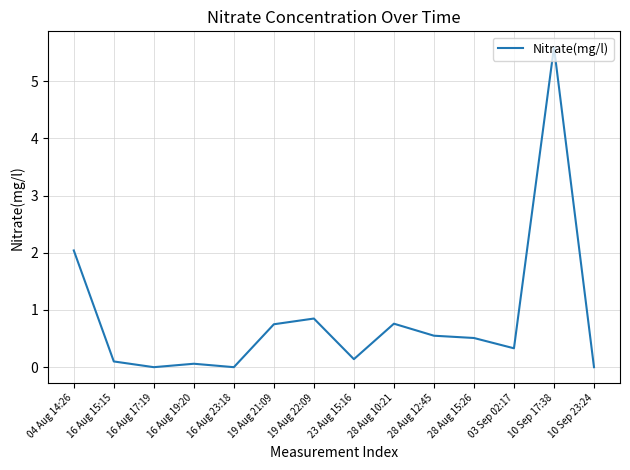

What is the difference between the second highest and second lowest values?

2.0